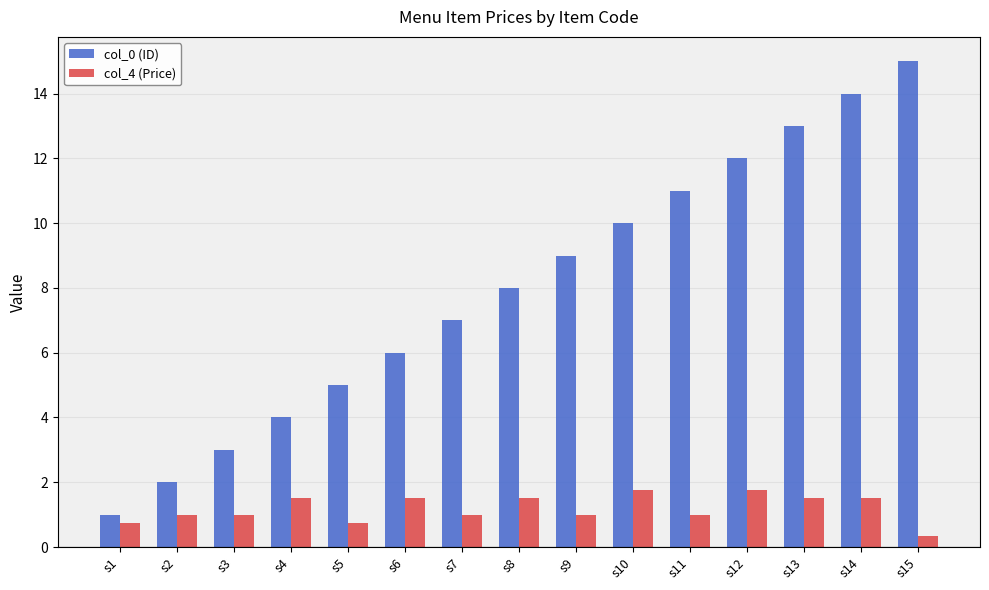

Are the bars horizontal?

No